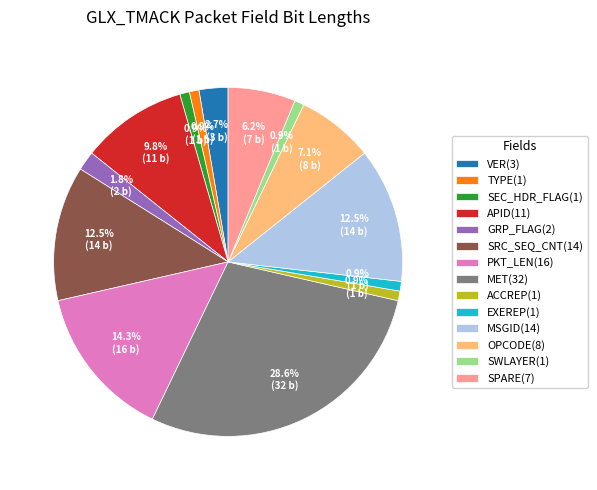

Approximately how many times larger is the value at EXEREP(1) compared to APID(11)?

0.1